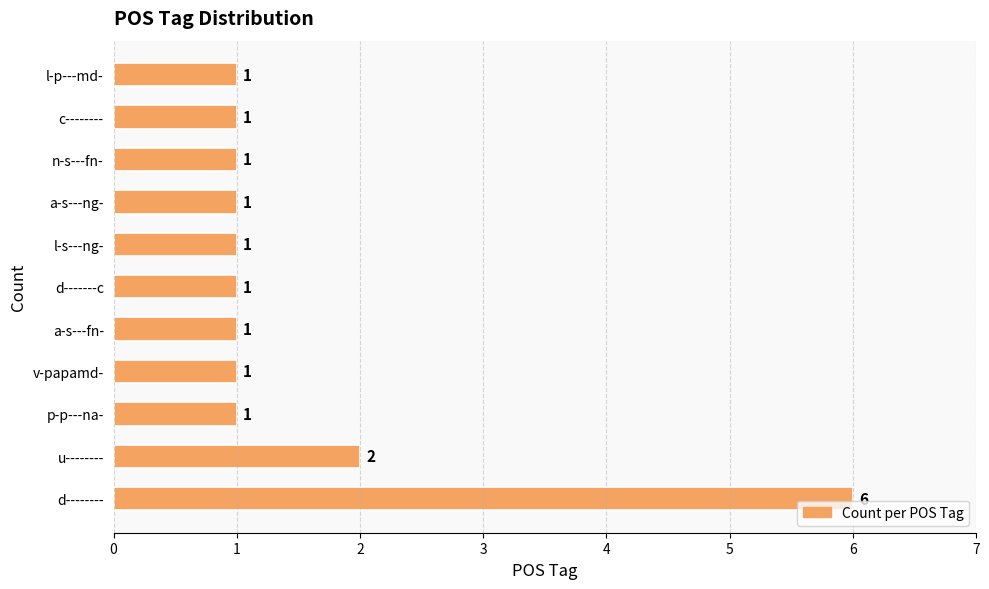

Count the number of data series in this chart.

1